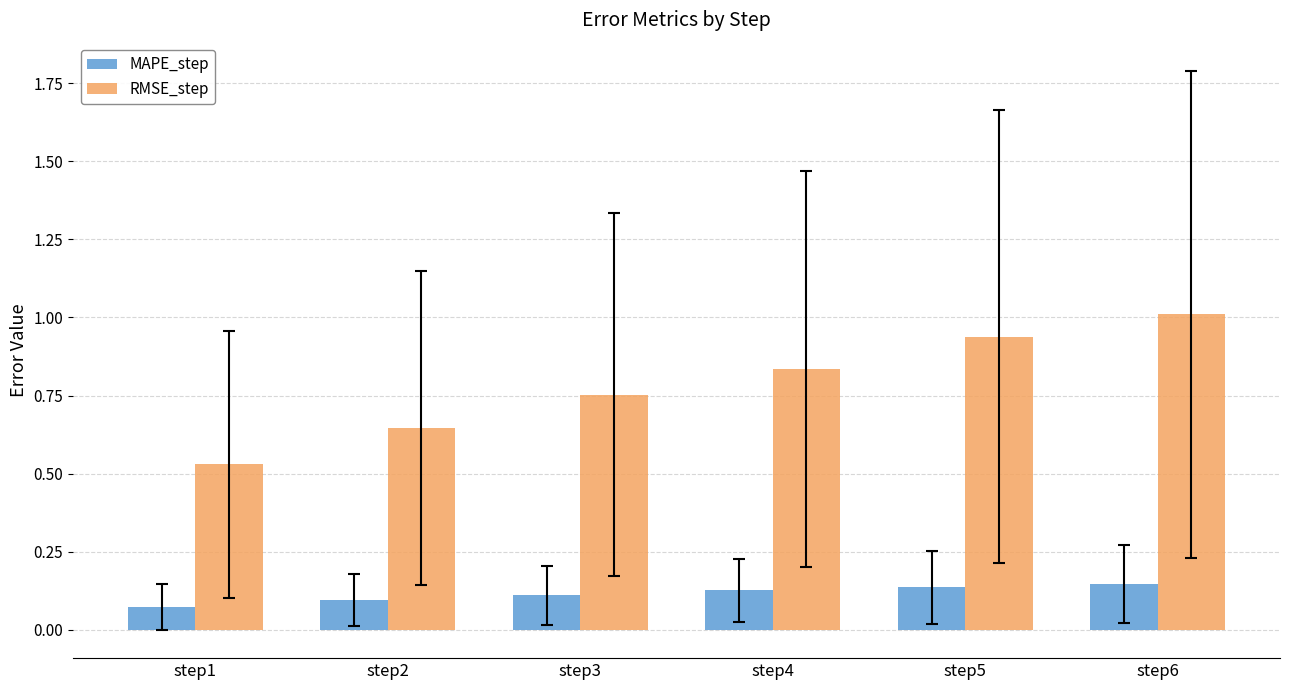

What are all the series names shown in the legend?

MAPE_step, RMSE_step